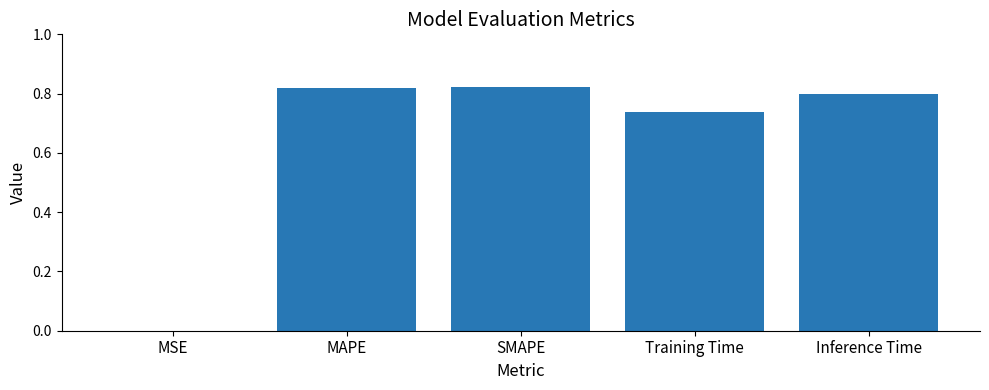

What is the sum of all values?

3.2